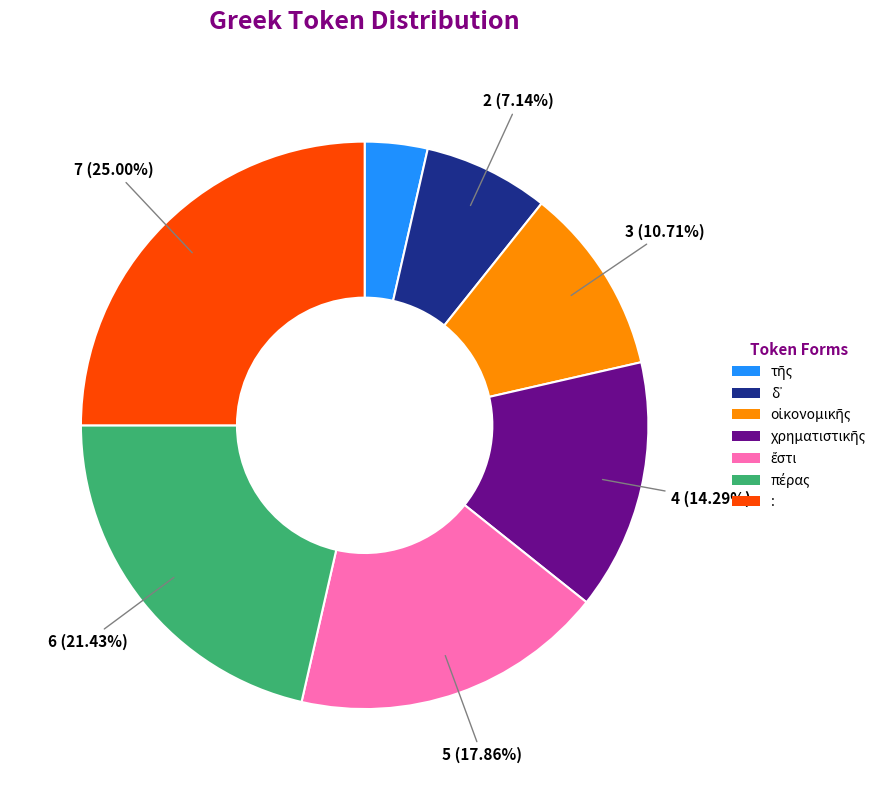

What is the largest slice in the pie chart?

: